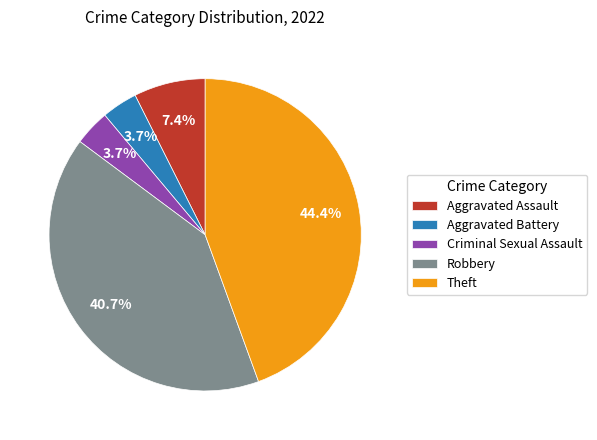

Between Aggravated Assault and Theft, which is larger?

Theft